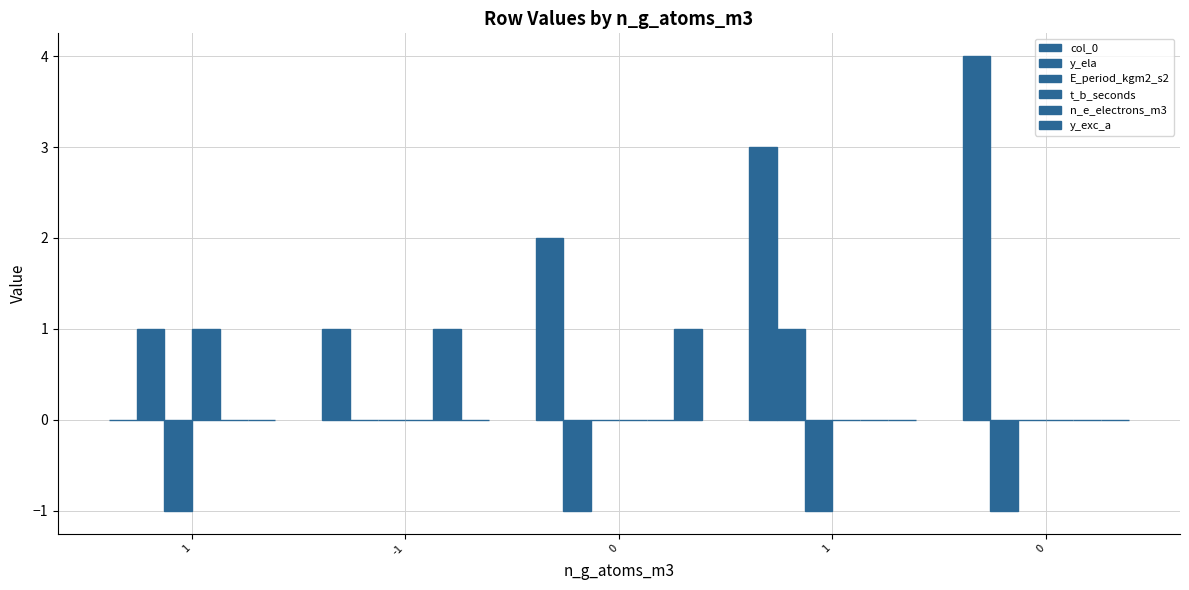

How many categories are shown in the chart?

5